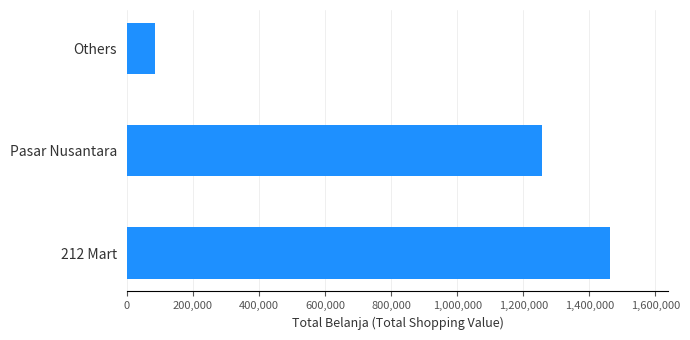

What is the difference between the maximum and minimum values?

1379000